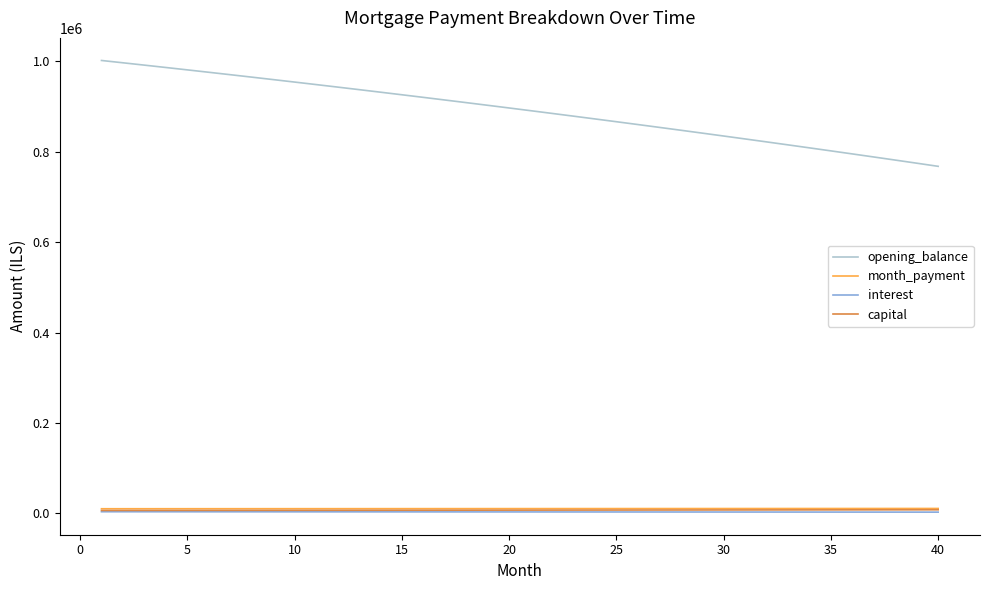

True or false: opening_balance and interest cross at least once.

False